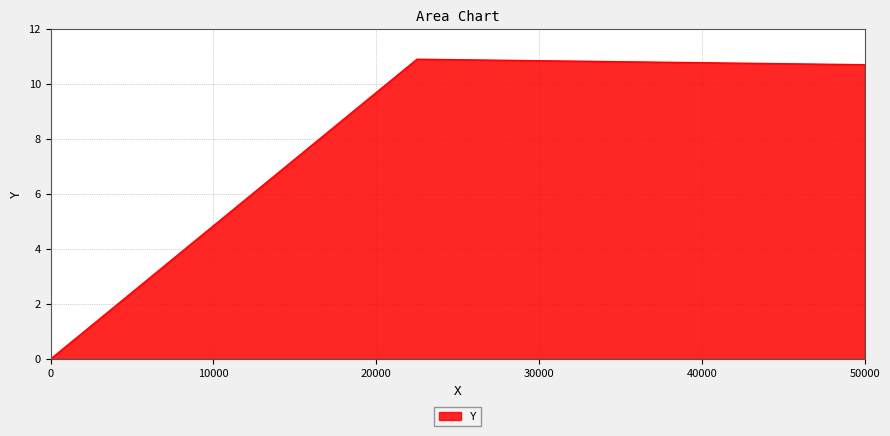

What is the sum of all values?

21.6